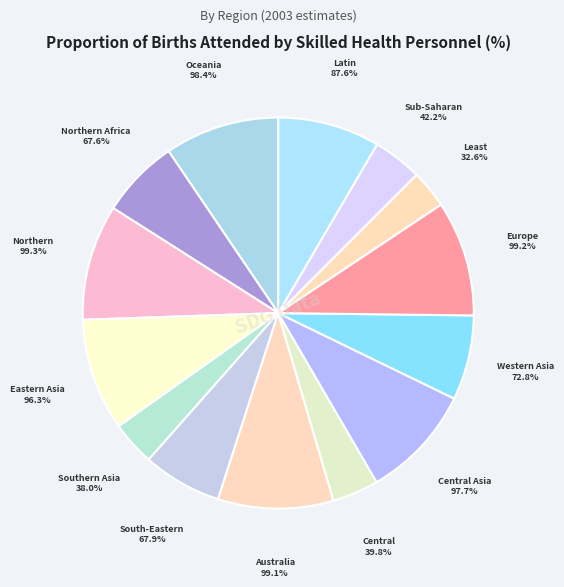

The Central and Southern Asia slice represents 4% of the pie. True or false?

True